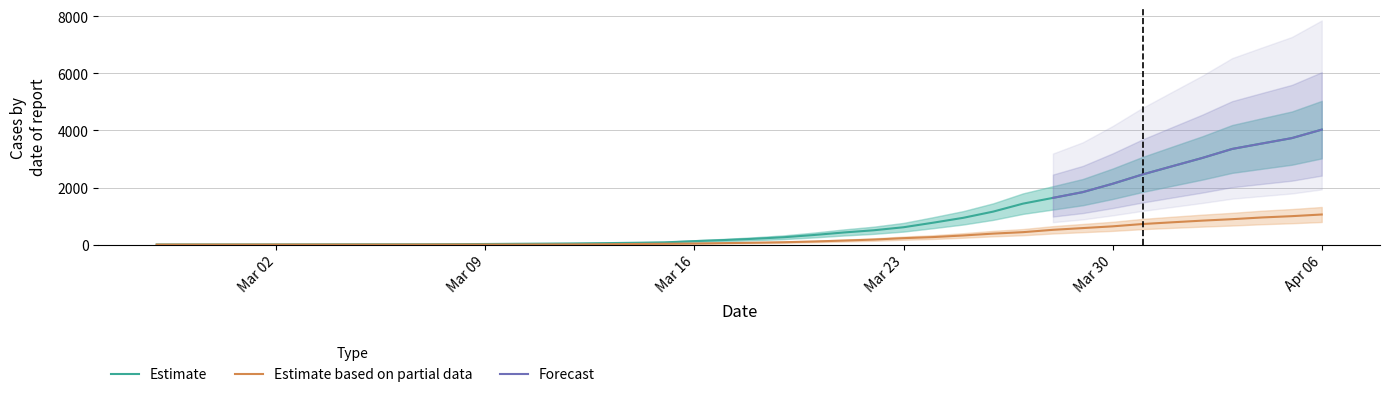

True or false: 1 has more than 1 points higher than both neighbors.

False